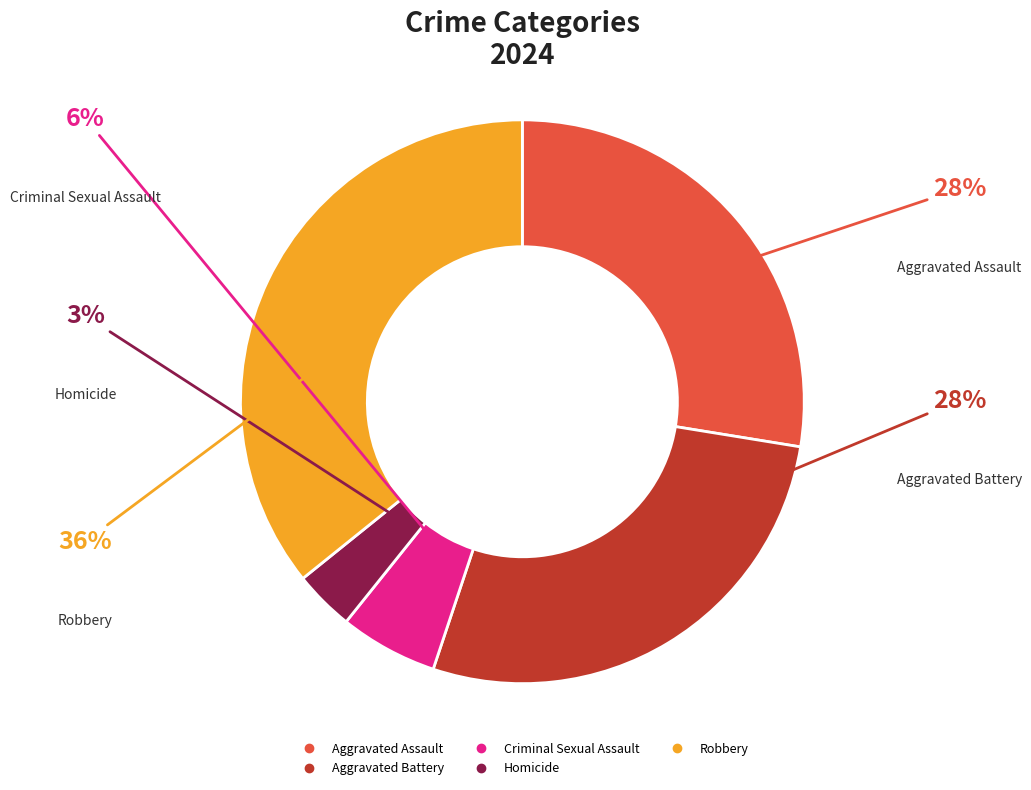

True or false: Aggravated Assault accounts for 39% of the total.

False